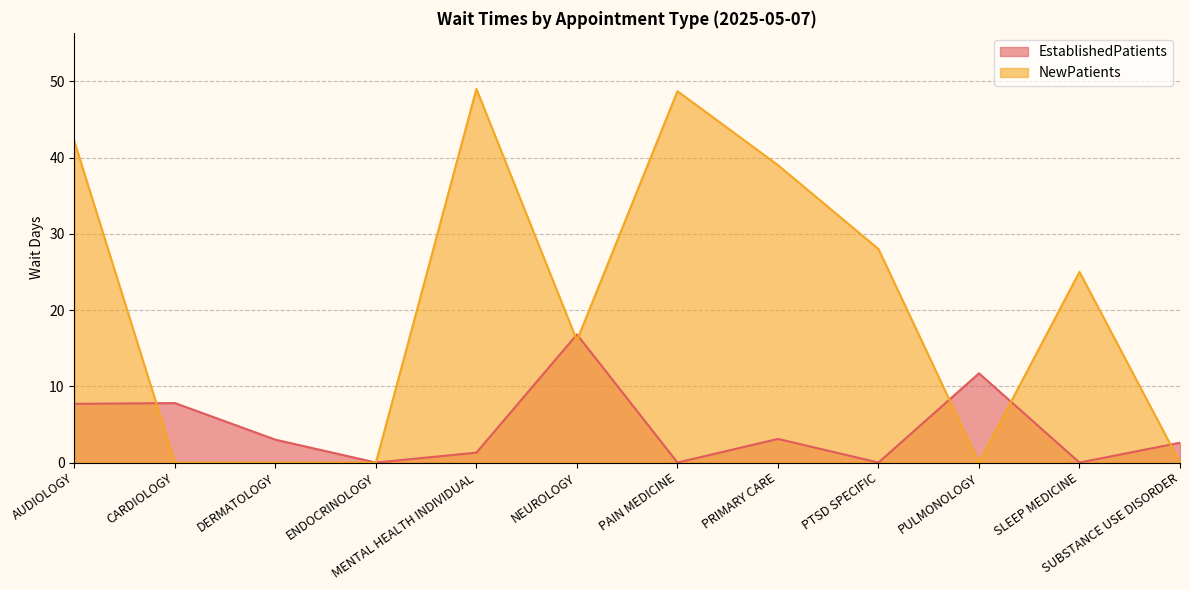

What is the average value of the NewPatients series?

20.7